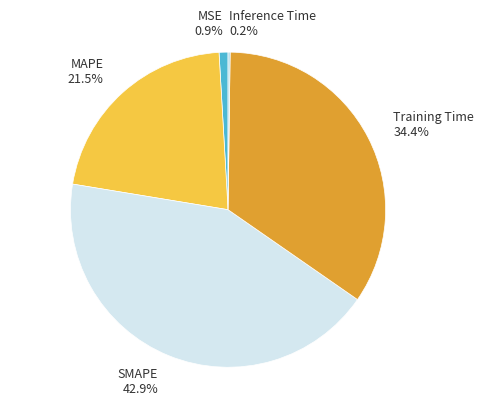

To the nearest percent, what portion does Training Time represent?

34%